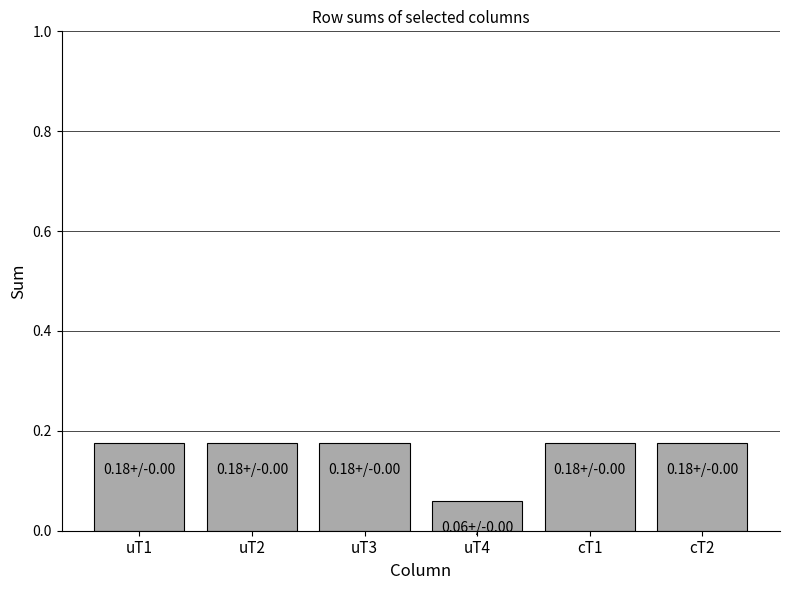

Count the values in the range 0 to 1.

6